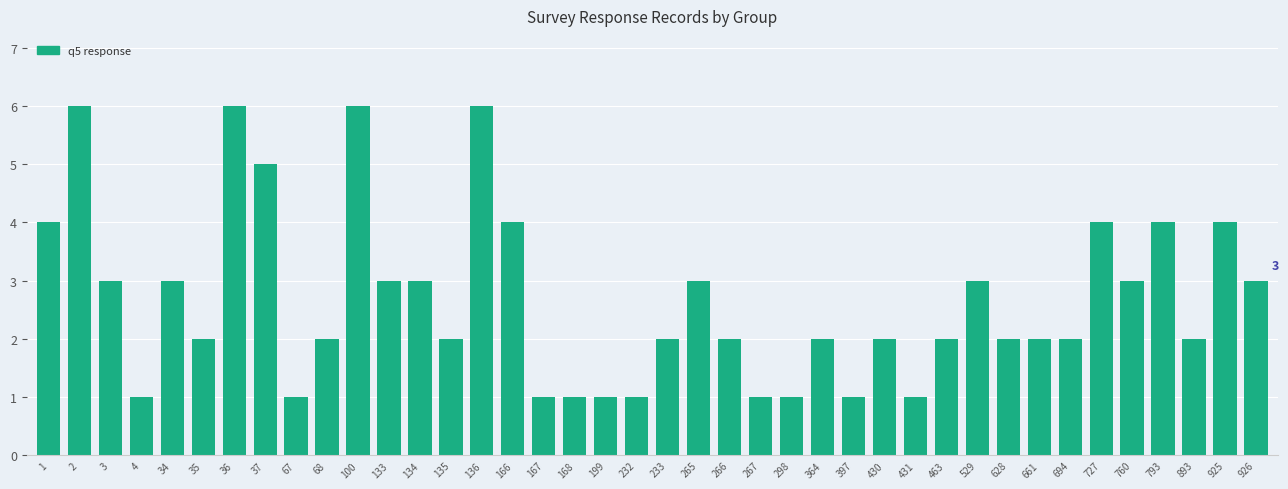

Reading left to right, list all the values displayed in this chart.

1=4	2=6	3=3	4=1	34=3	35=2	36=6	37=5	67=1	68=2	100=6	133=3	134=3	135=2	136=6	166=4	167=1	168=1	199=1	232=1	233=2	265=3	266=2	267=1	298=1	364=2	397=1	430=2	431=1	463=2	529=3	628=2	661=2	694=2	727=4	760=3	793=4	893=2	925=4	926=3